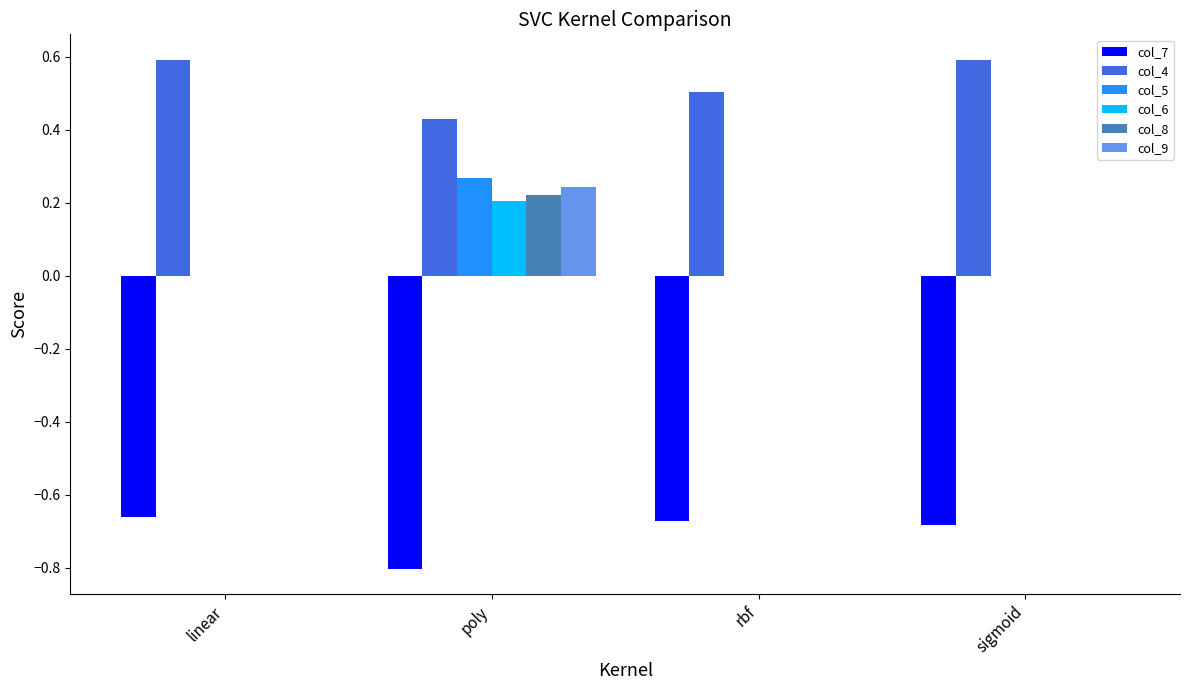

What is the sum of all col_7 values?

-2.8